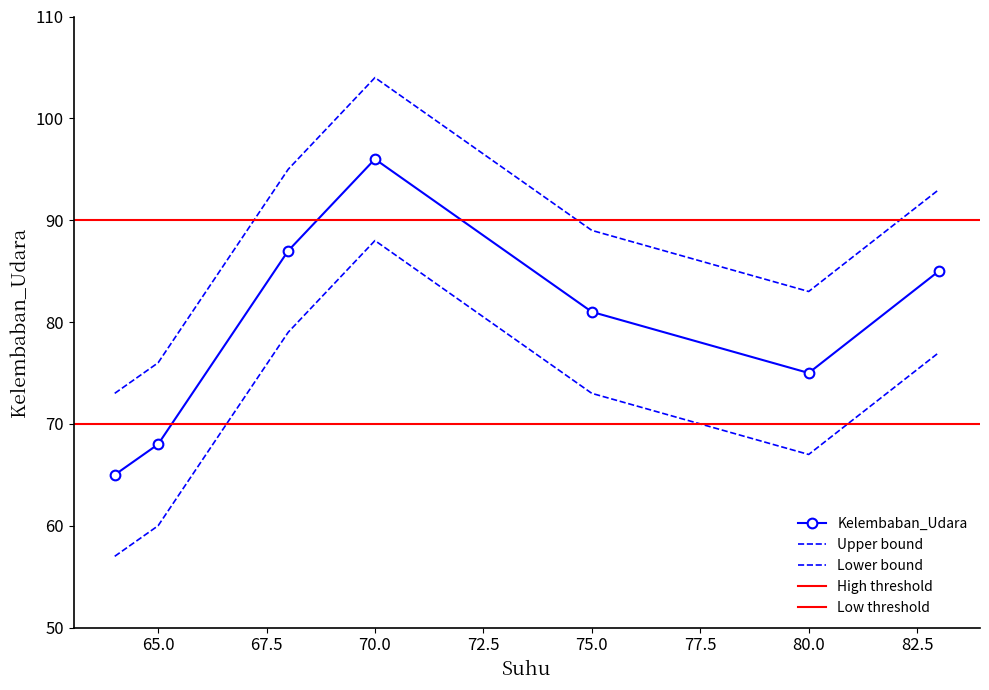

What is the difference between the second highest and minimum values?

22